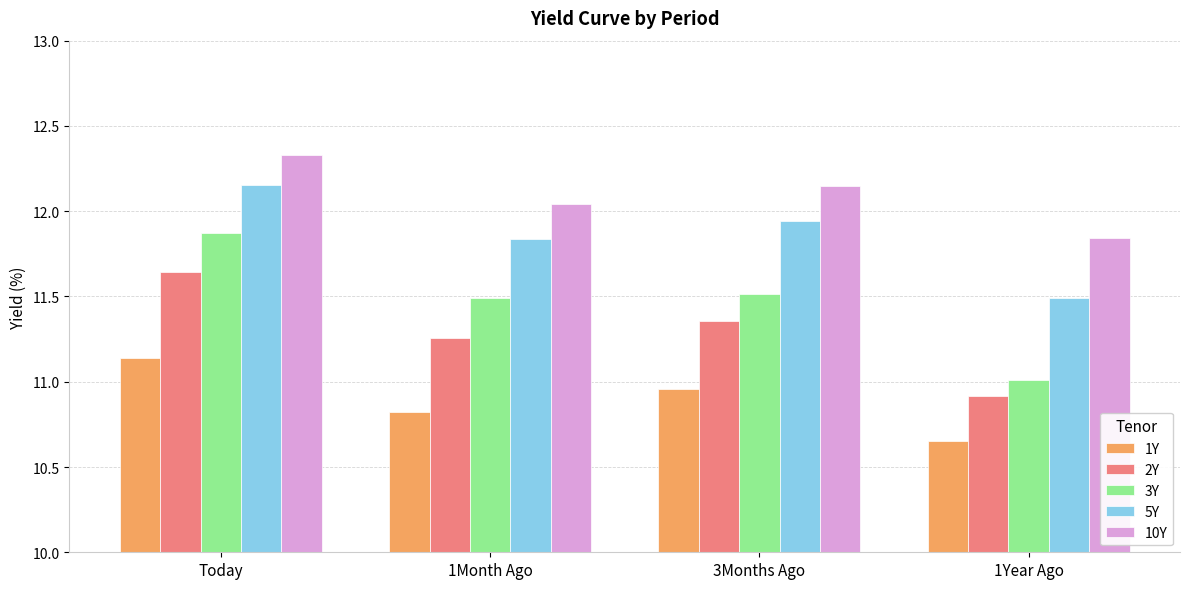

How many values in the 2Y series exceed 11?

3